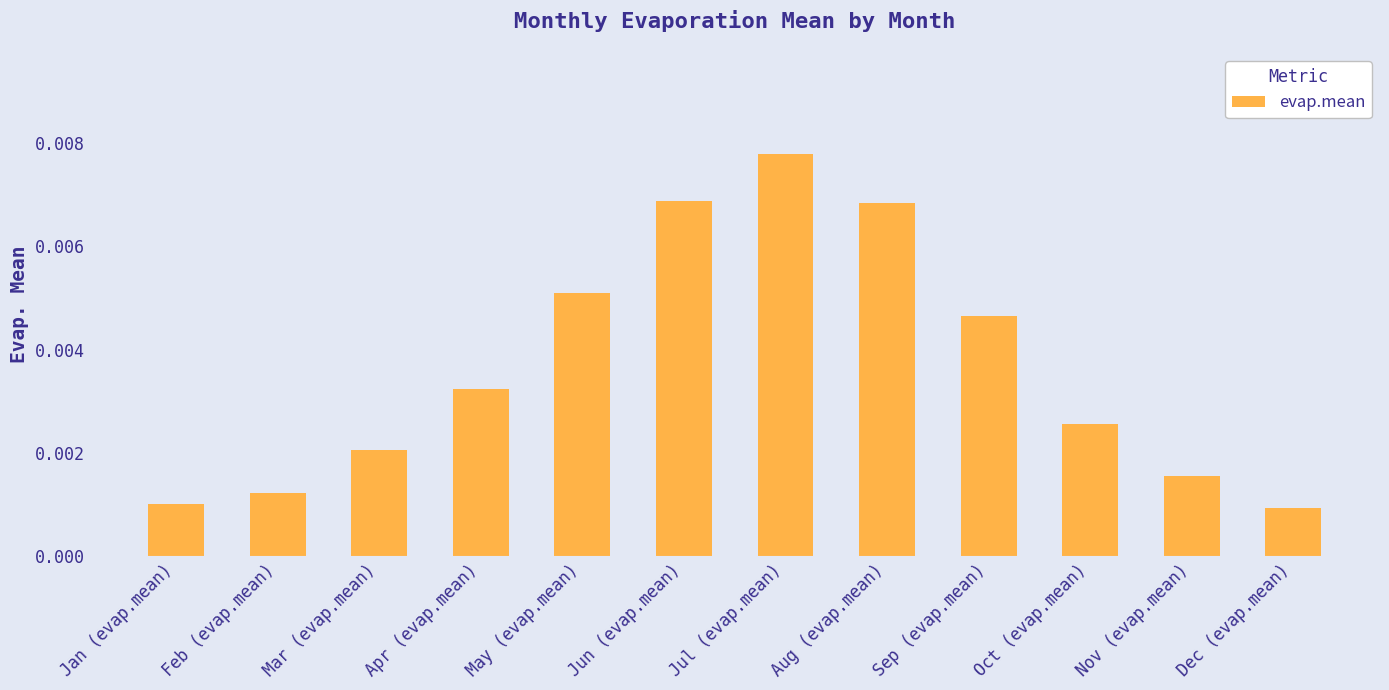

How many values are between 0 and 1?

12